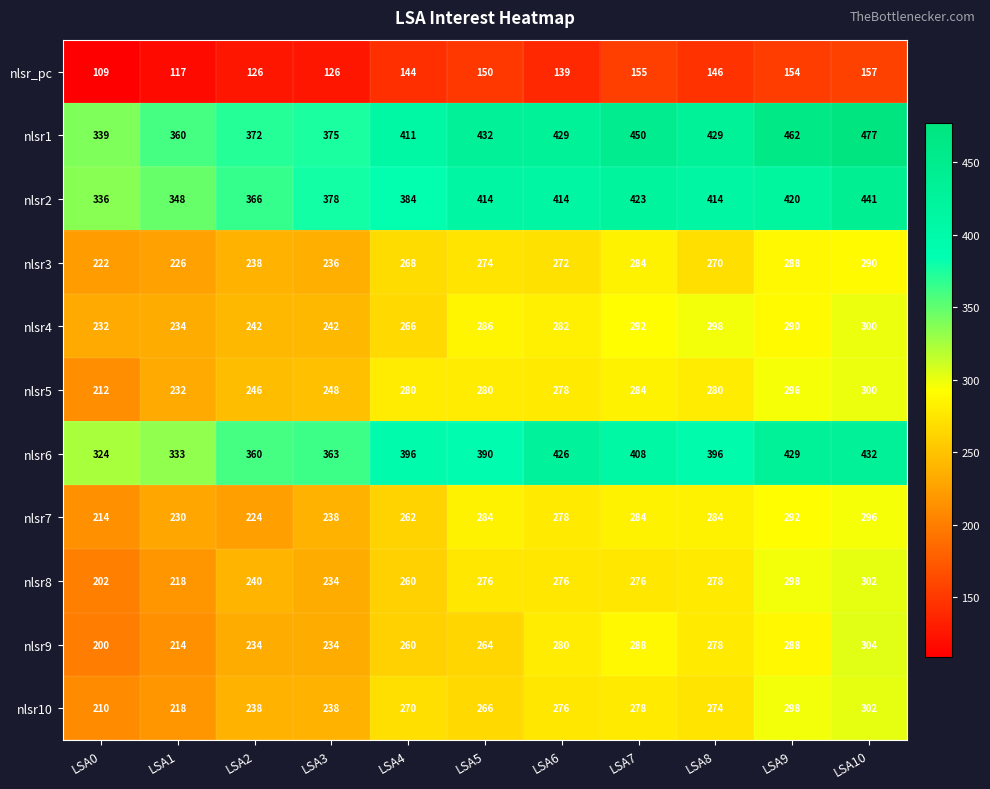

At which category is the sum across all series the highest?

LSA10